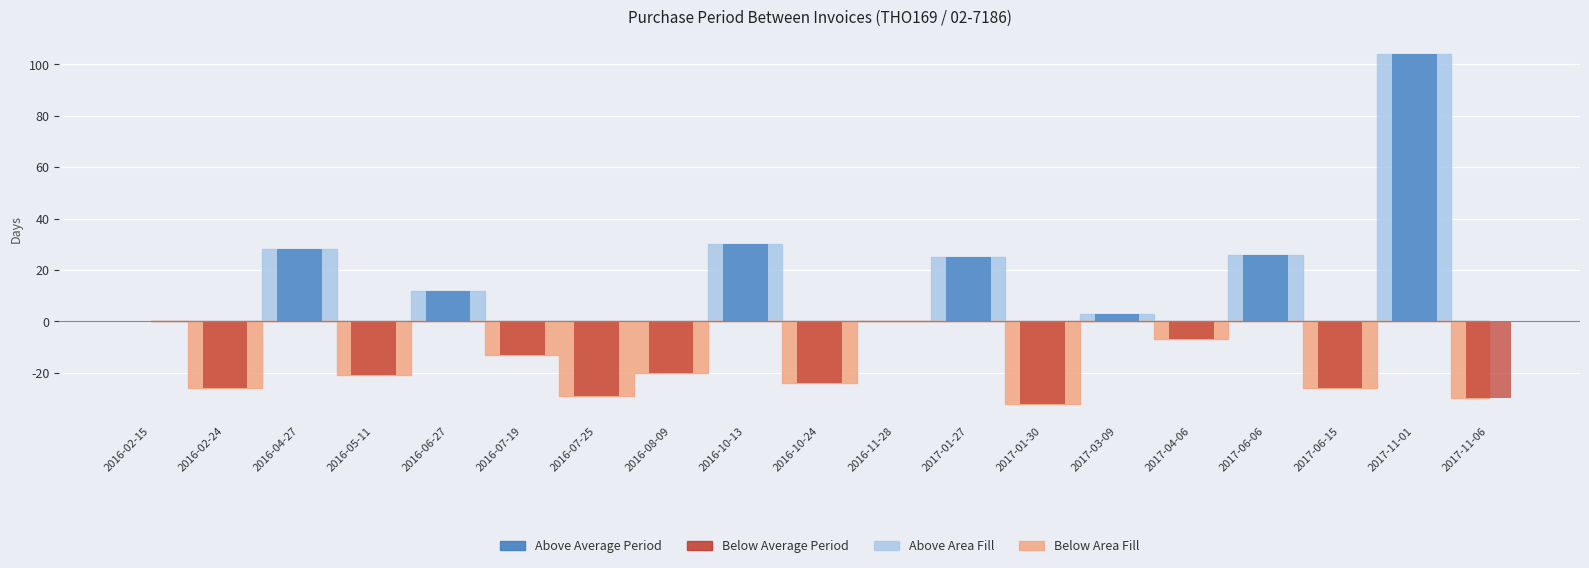

True or false: the data shows 4 at 2016-08-09.

False